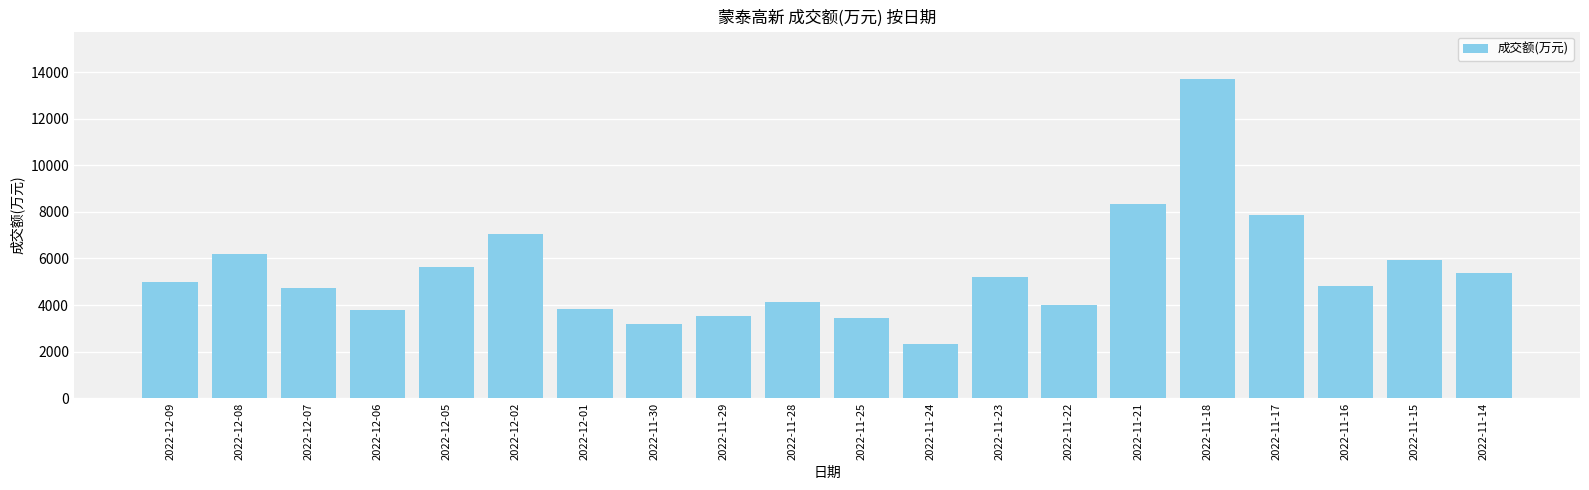

What is the sum of the values at 2022-11-17 and 2022-11-28?

12024